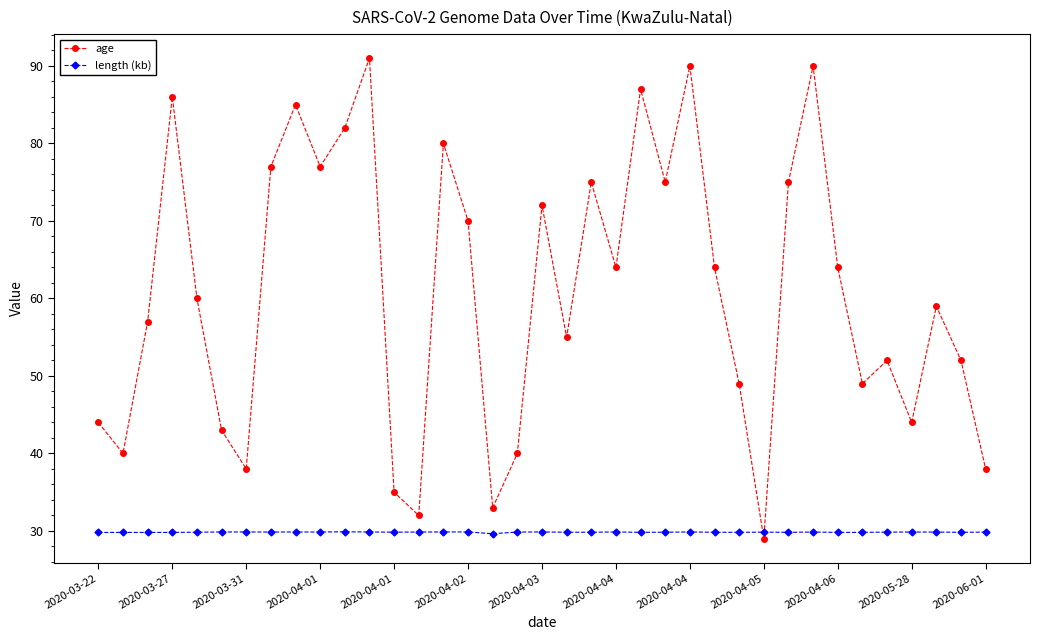

What is the maximum value shown in the chart?

91.0